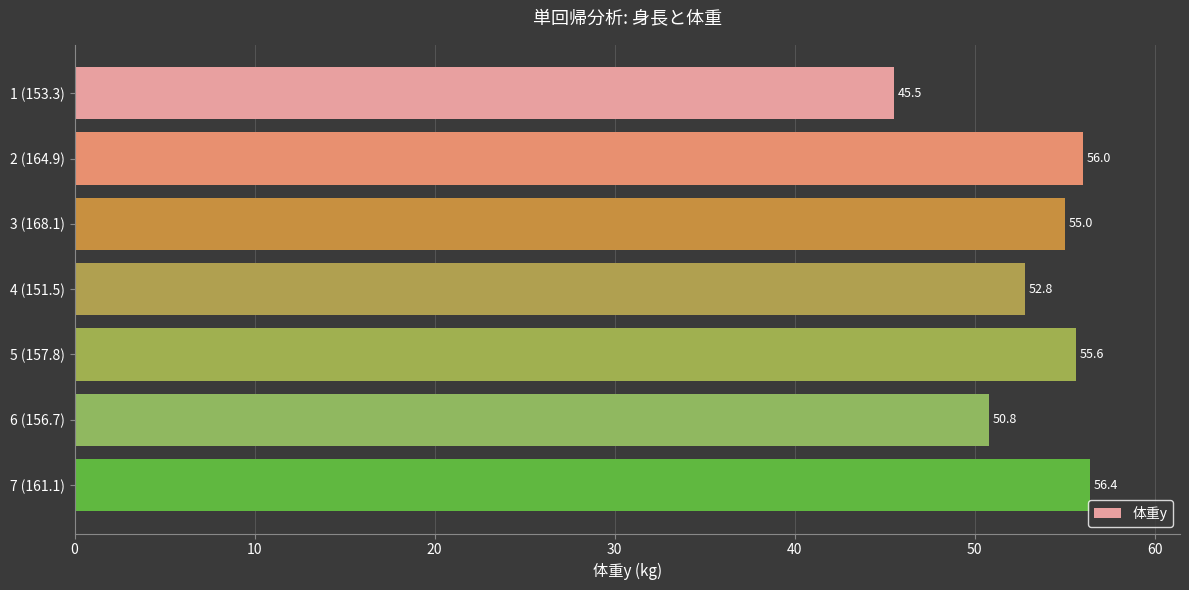

What is the minimum value shown in the chart?

45.5